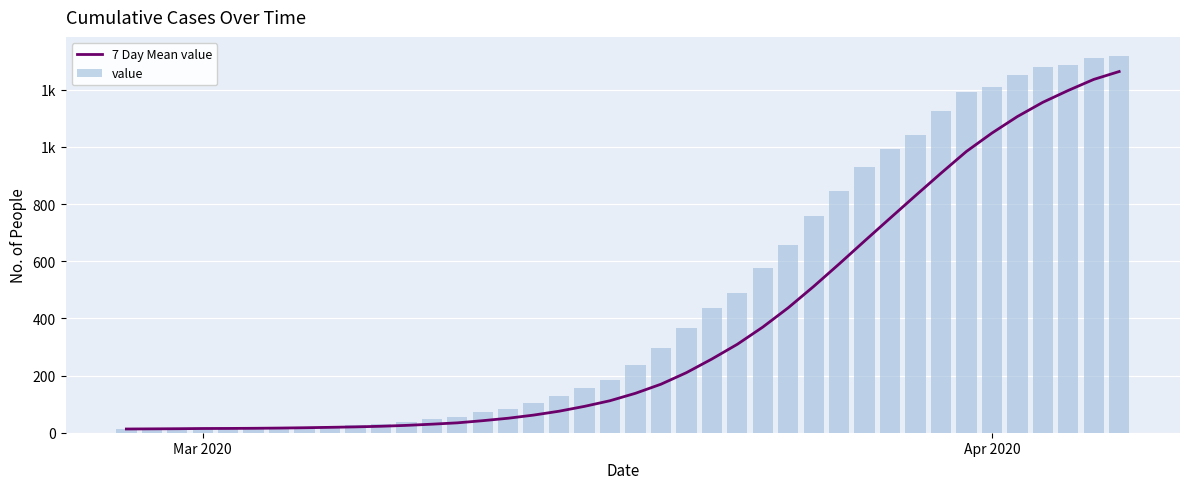

Rank the series by their maximum value, from highest to lowest.

value, 7 Day Mean value